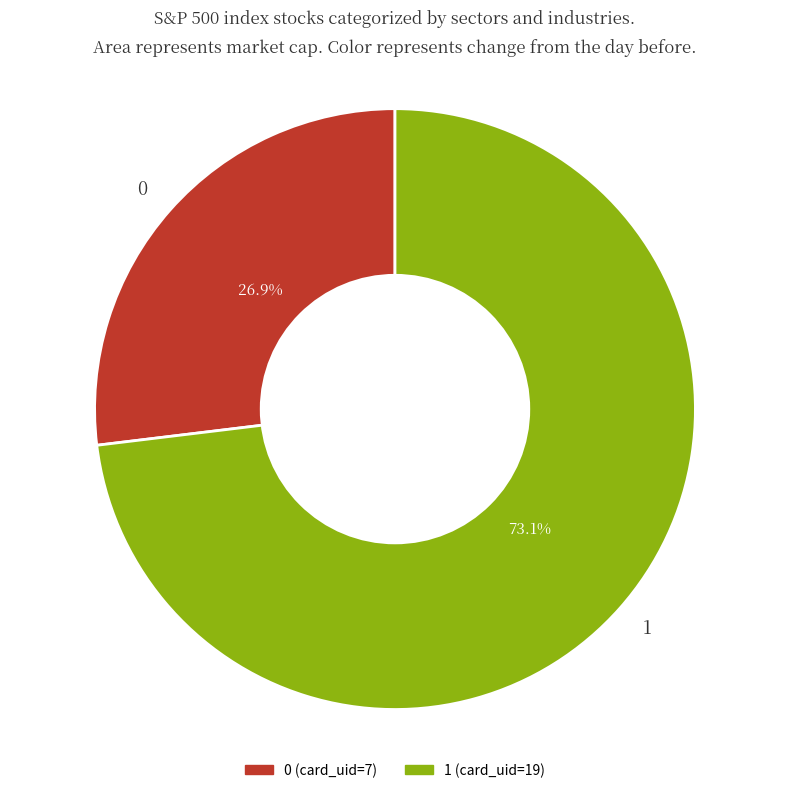

How many segments does this pie chart have?

2